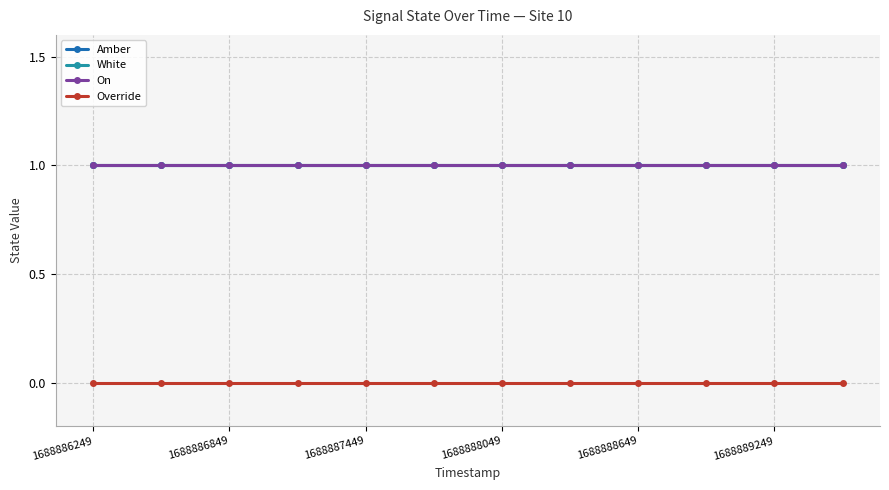

True or false: Amber and White cross at least once.

False